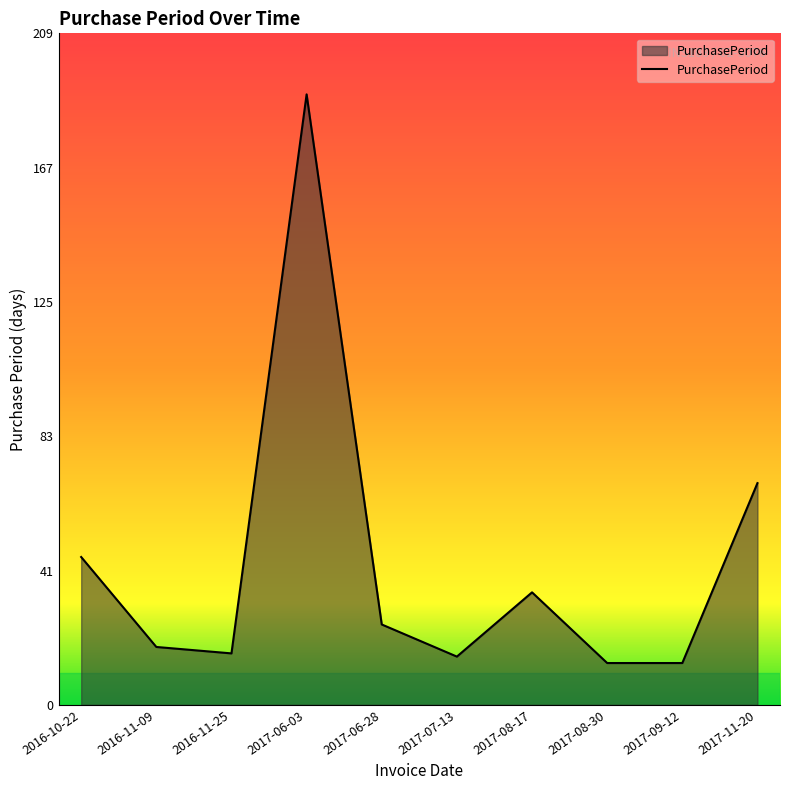

What is the difference between the maximum and minimum values?

177